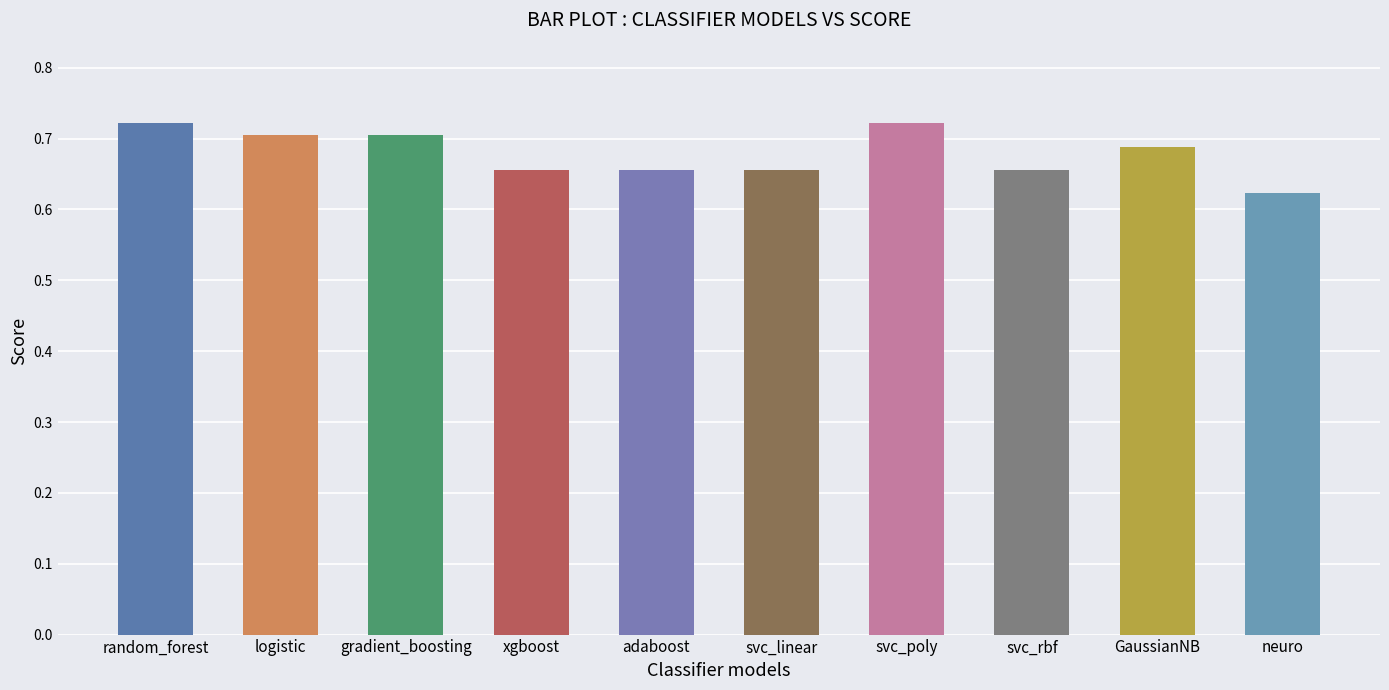

List the labels in order of value, largest first.

random_forest, svc_poly, logistic, gradient_boosting, GaussianNB, xgboost, adaboost, svc_linear, svc_rbf, neuro